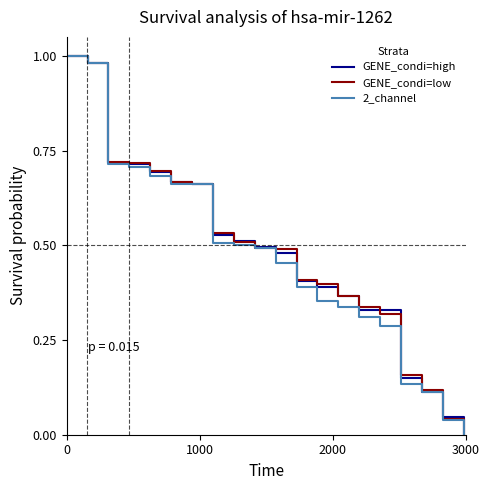

Does the chart have visible grid lines?

No